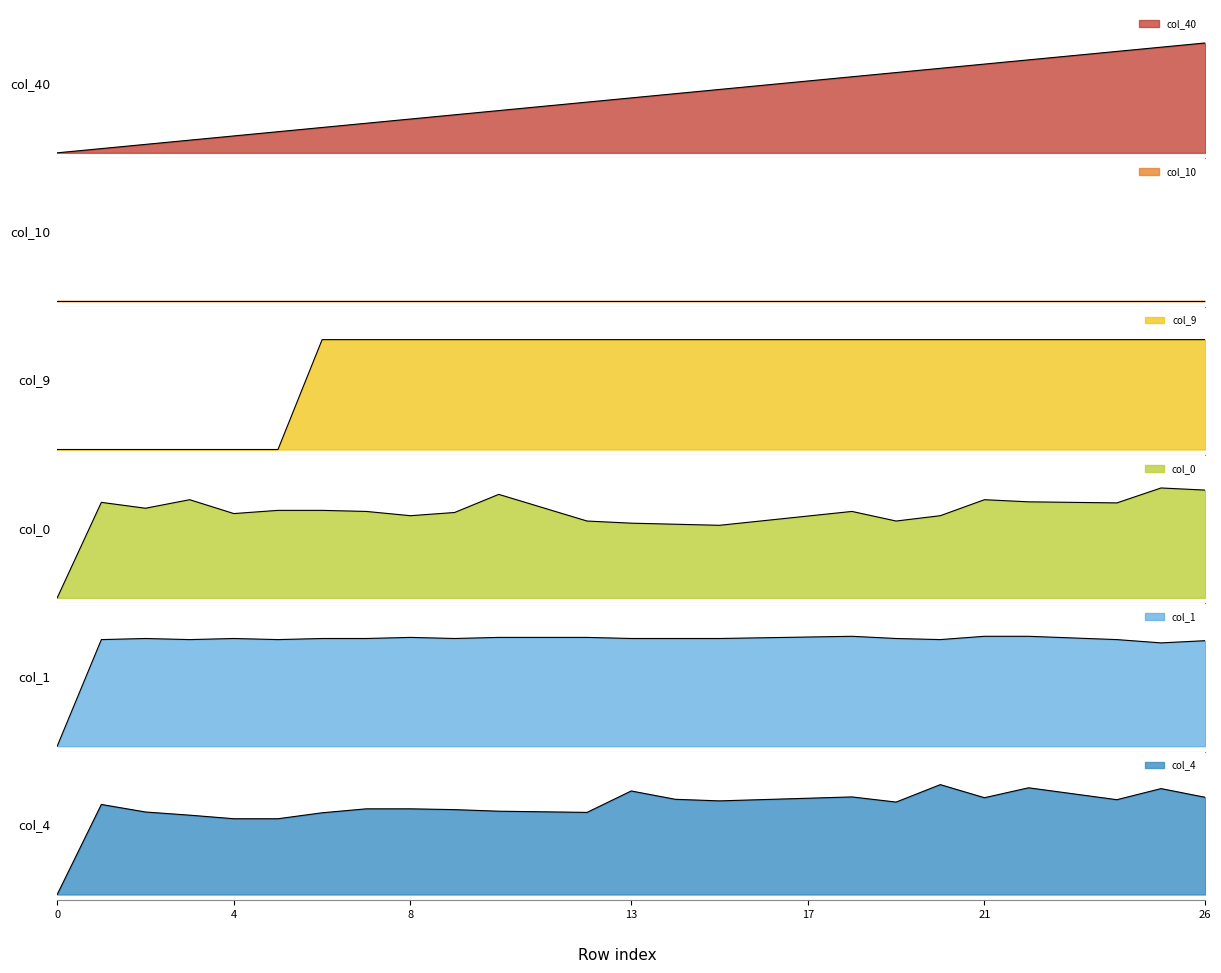

Rank the categories by col_0 value from lowest to highest.

0, 15, 14, 13, 12, 19, 16, 17, 8, 20, 4, 9, 7, 18, 5, 6, 2, 11, 24, 1, 23, 22, 3, 21, 10, 26, 25